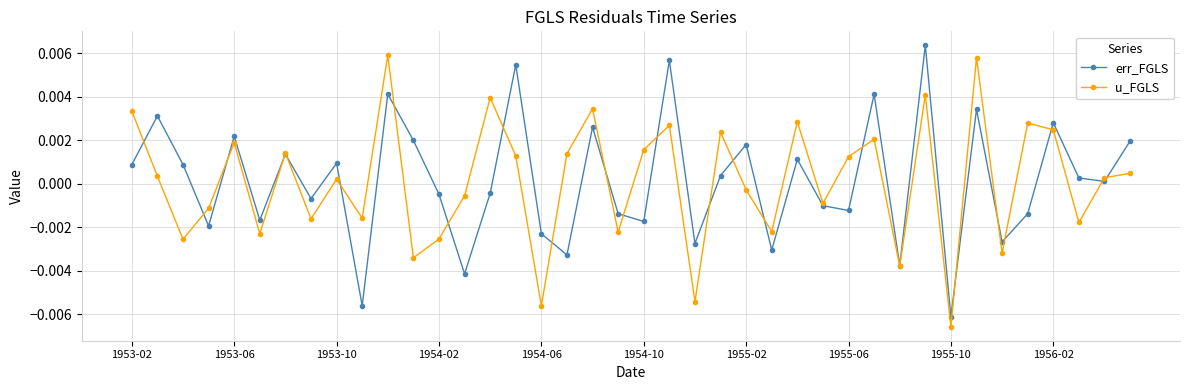

True or false: err_FGLS has more than 2 interior local peaks.

True